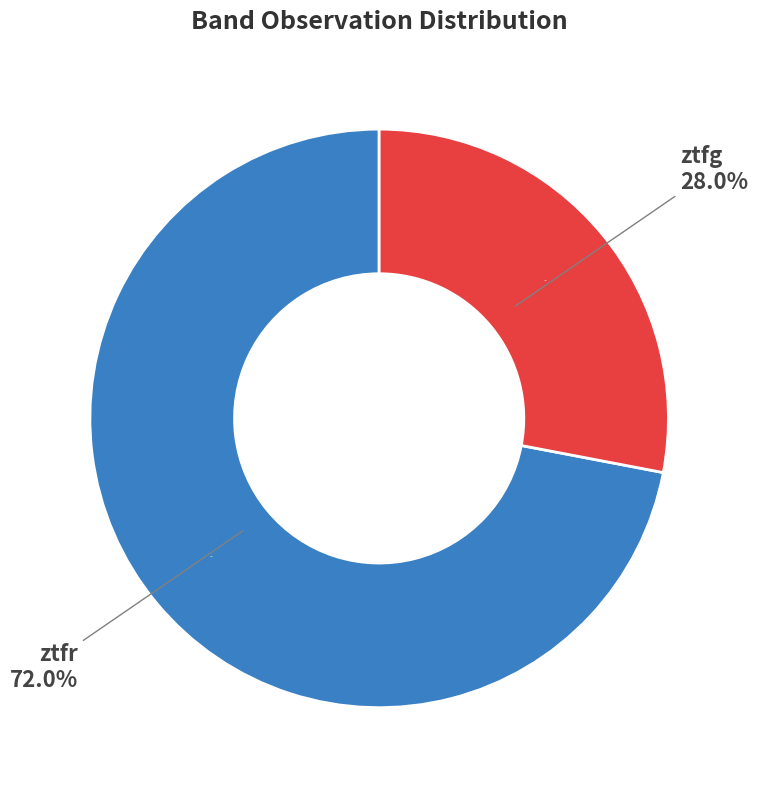

To the nearest percent, what portion does ztfg represent?

28%